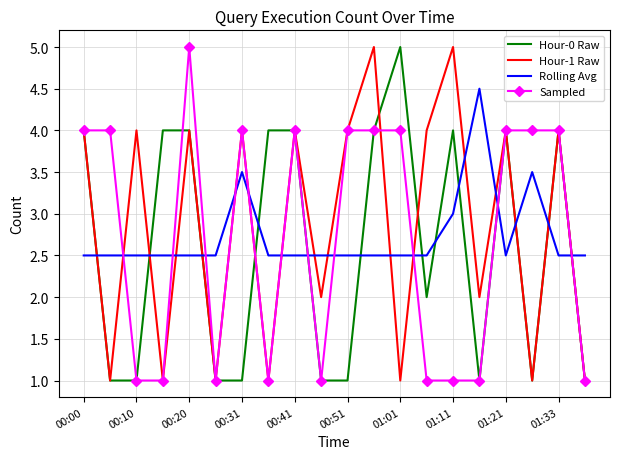

What is the maximum value for Hour-1 Raw?

5.0